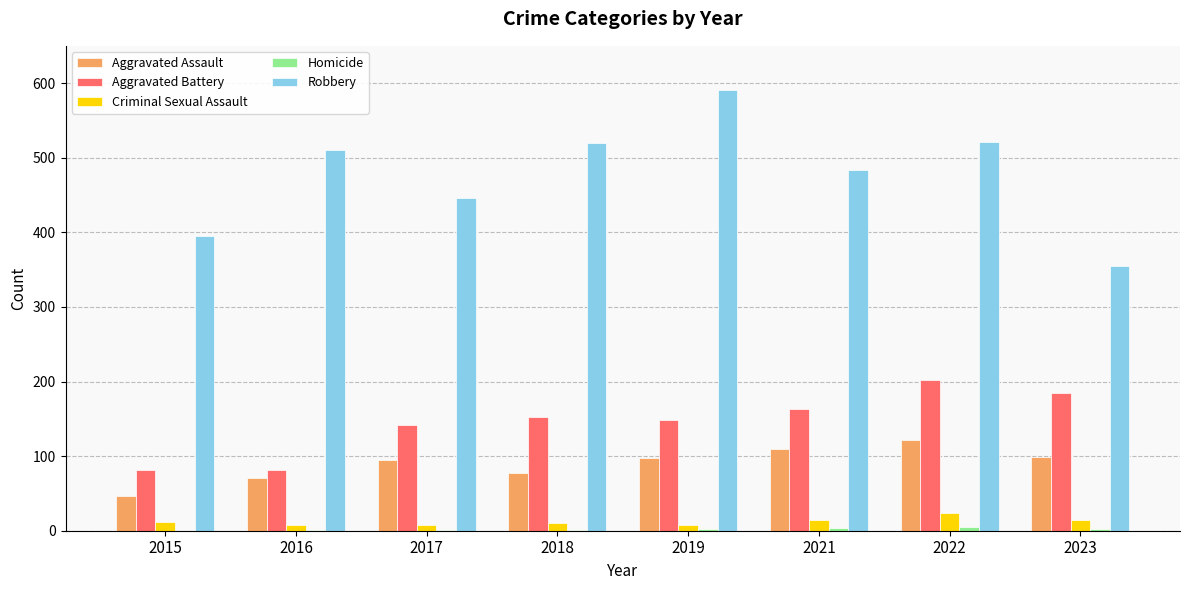

Which series changed the most between 2018 and 2019?

Robbery